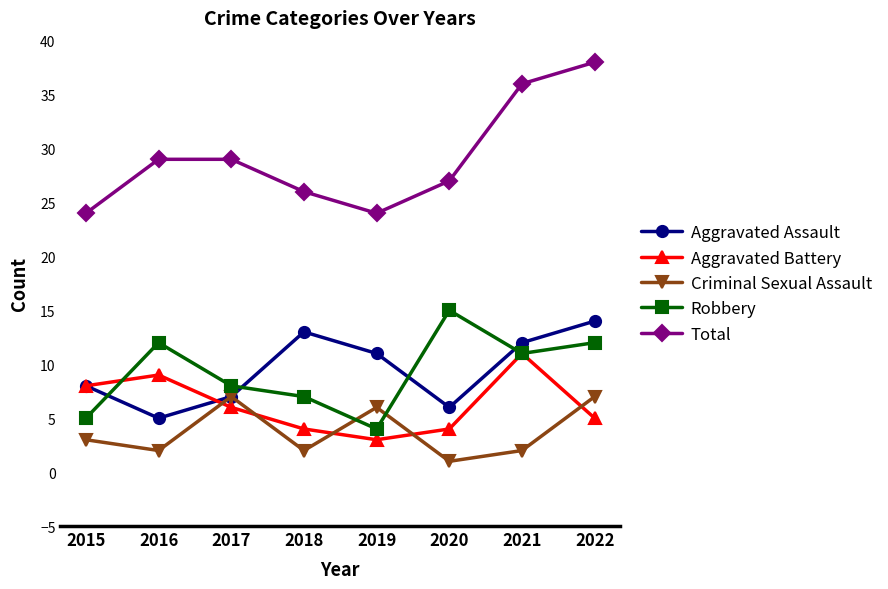

What is the value of the Criminal Sexual Assault point at the 3rd from the left?

7